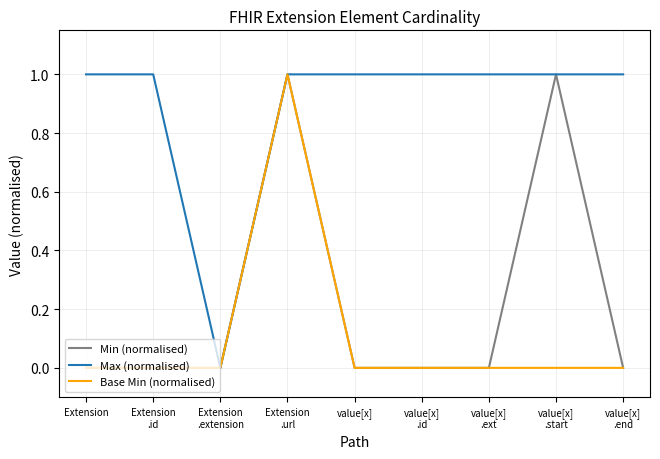

At which category is the sum across all series the highest?

Extension
.url